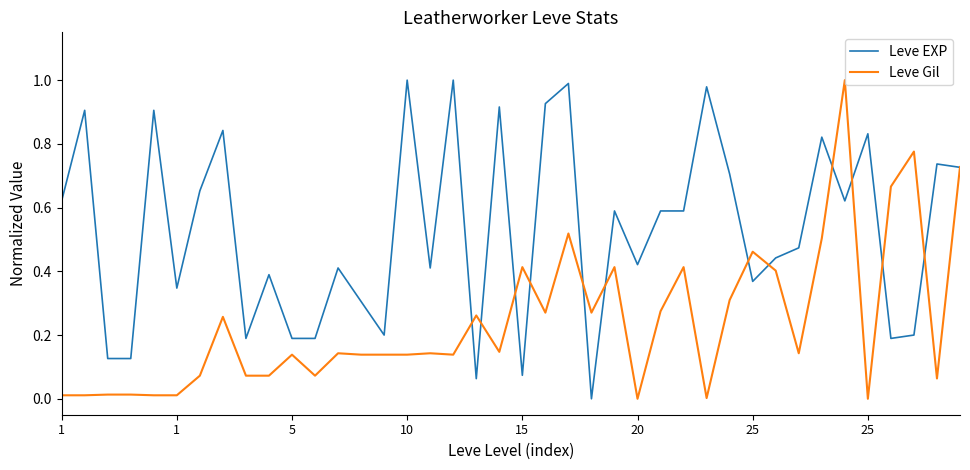

Which series has the largest total across all categories?

Leve EXP